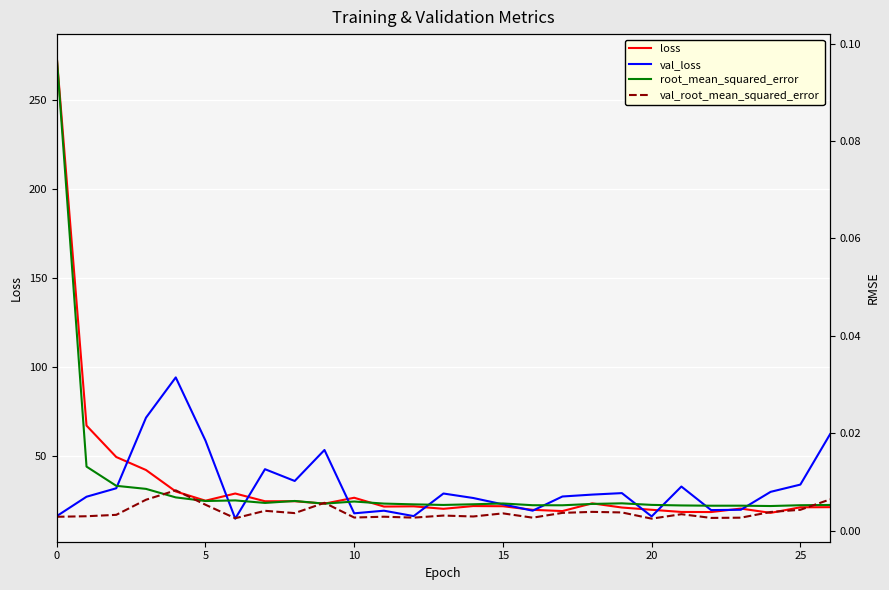

What is the difference between the loss values at 0 and 13?

254.0